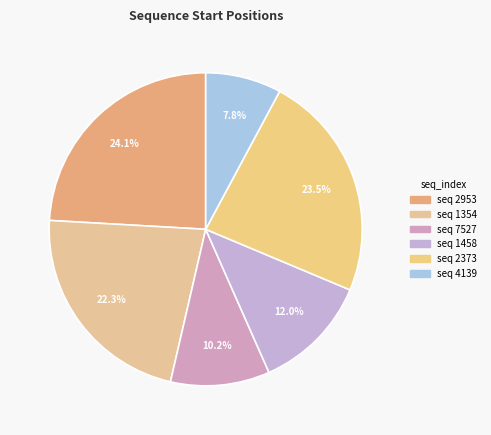

Rank the categories by value from highest to lowest.

2953, 2373, 1354, 1458, 7527, 4139